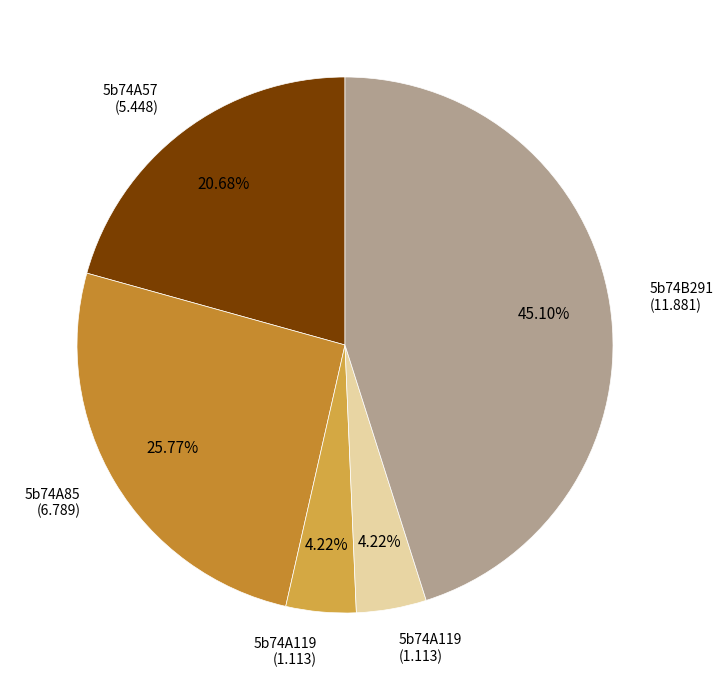

To the nearest percent, what is the difference between the largest and smallest slice percentages?

41%